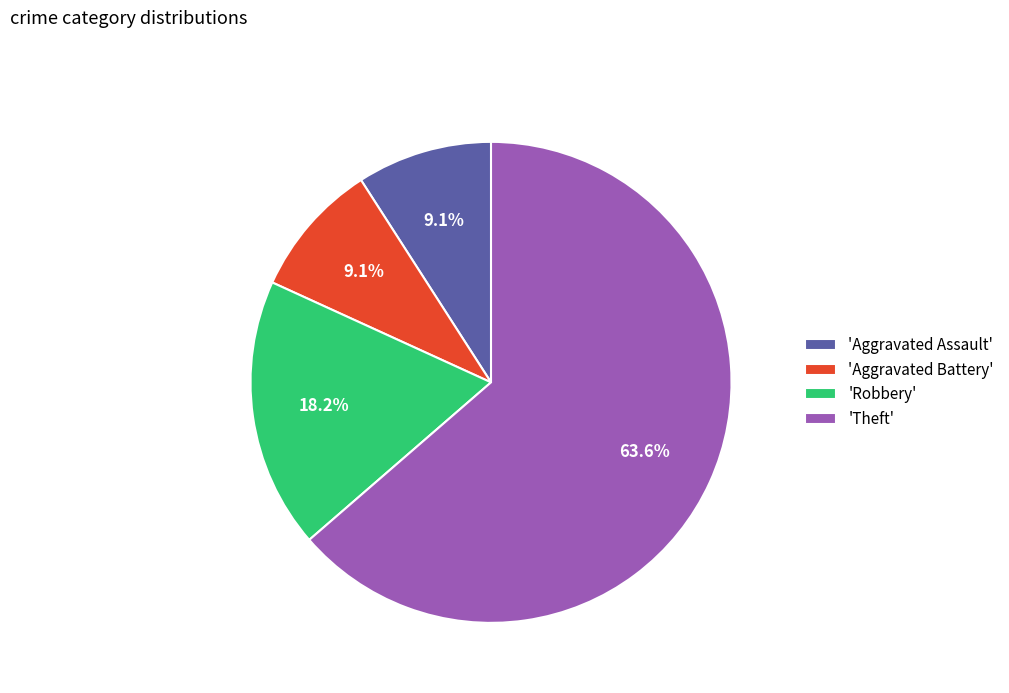

Does 'Theft' account for over 50% of the chart?

Yes